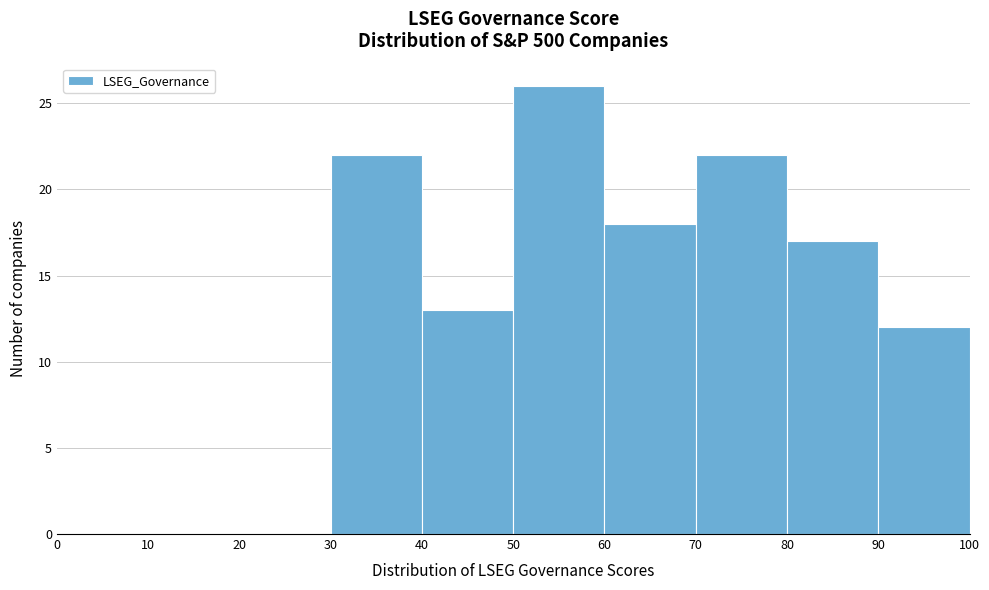

What is the height of the bar covering 70 to 80 on the x-axis? The values are not printed on the chart, so give them approximately, as read against the axis.

22